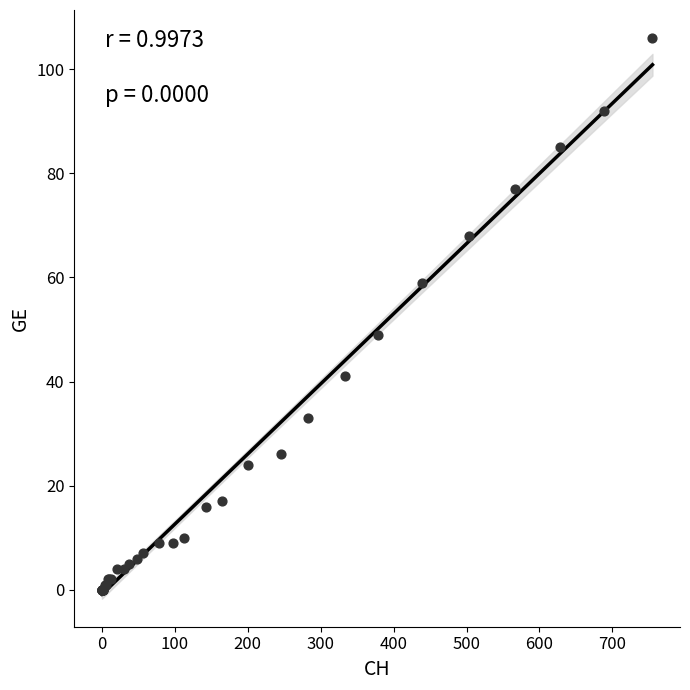

What Y value in the scatter plot is closest to 53?

49